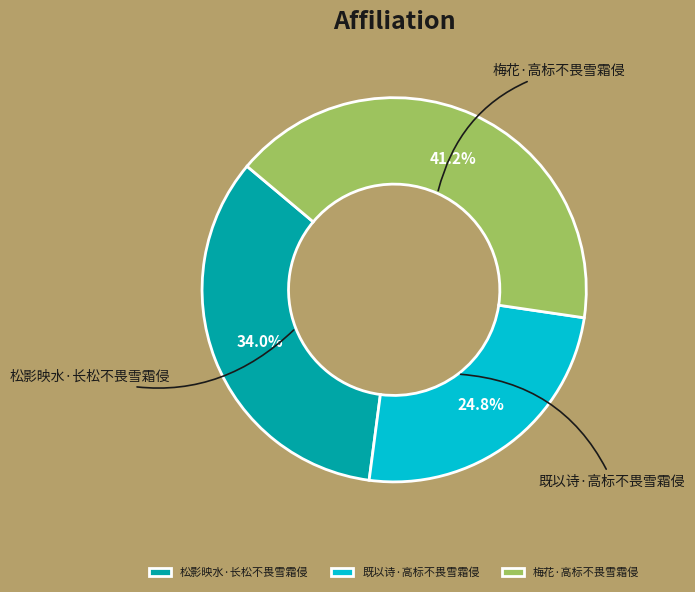

To the nearest percent, what portion does 松影映水·长松不畏雪霜侵 represent?

34%